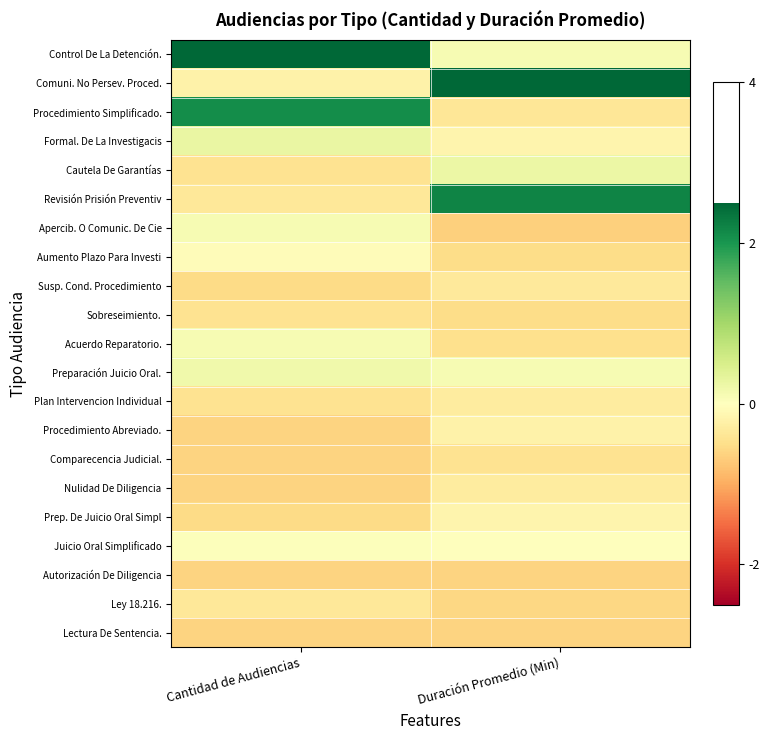

Which category has the lowest value across all series?

Duración Promedio (Min)